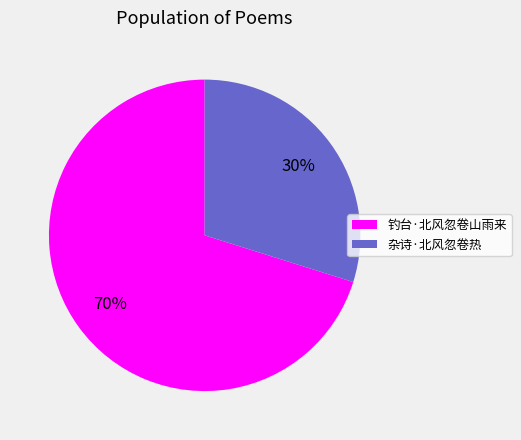

Rank the categories by value from highest to lowest.

钓台·北风忽卷山雨来, 杂诗·北风忽卷热